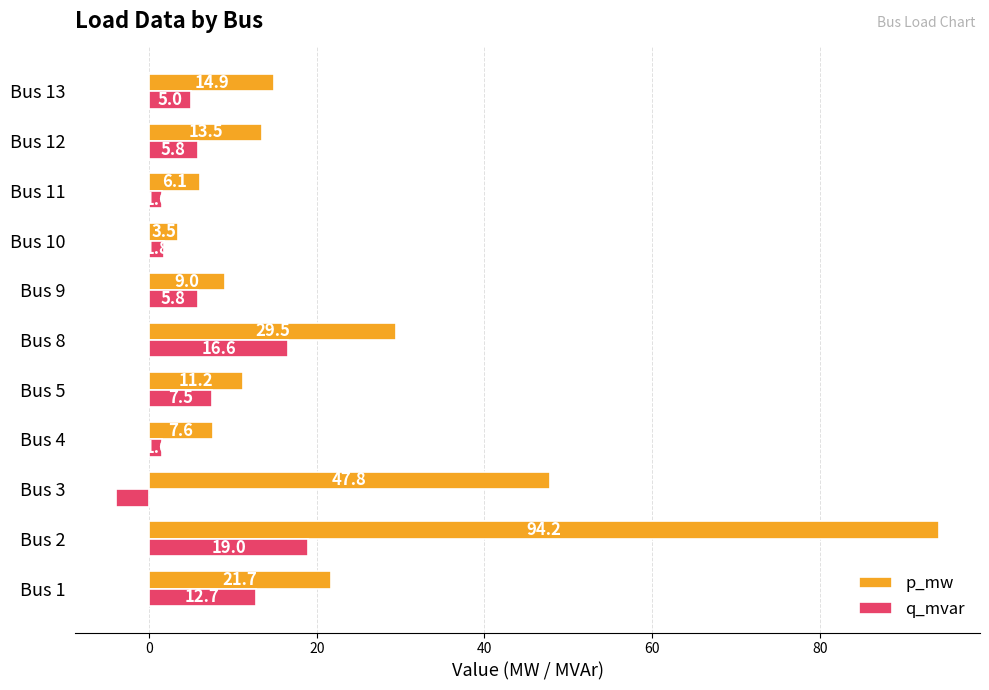

List the series in order of their peak value, lowest first.

q_mvar, p_mw